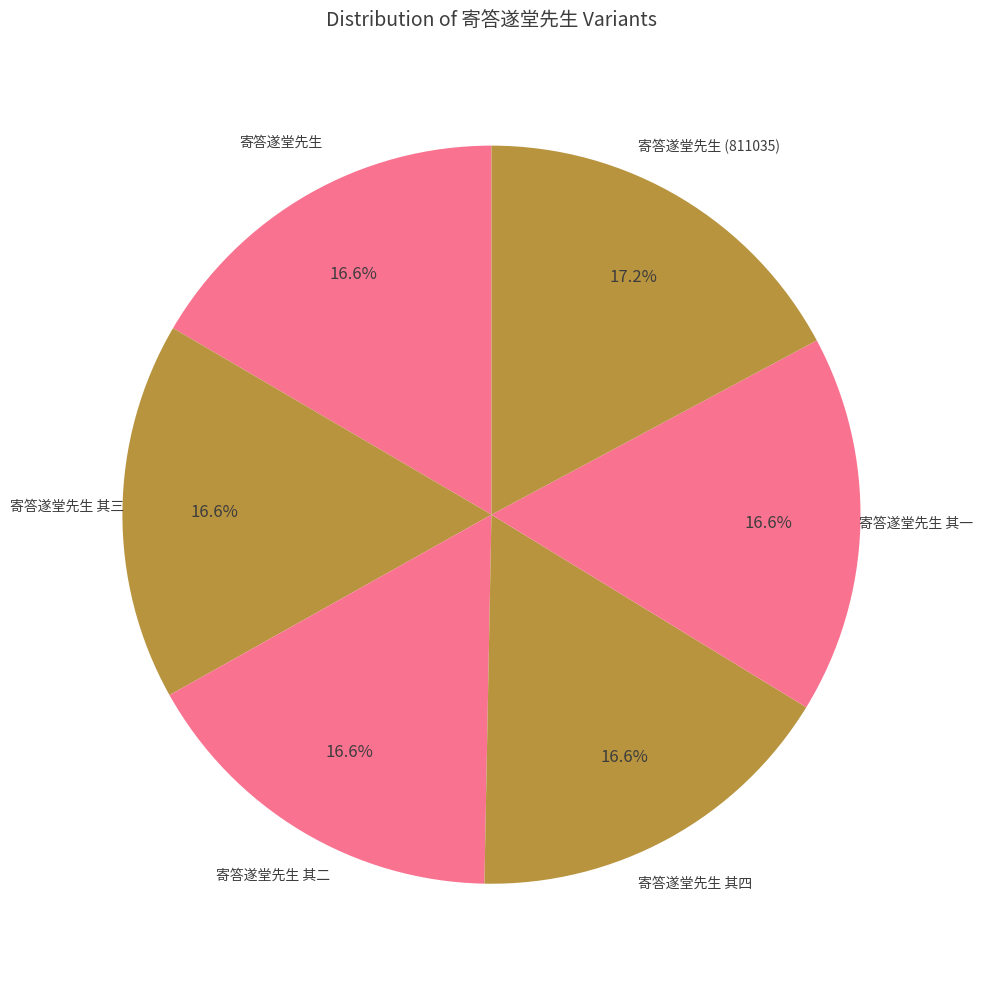

How many slices are in this pie chart?

6